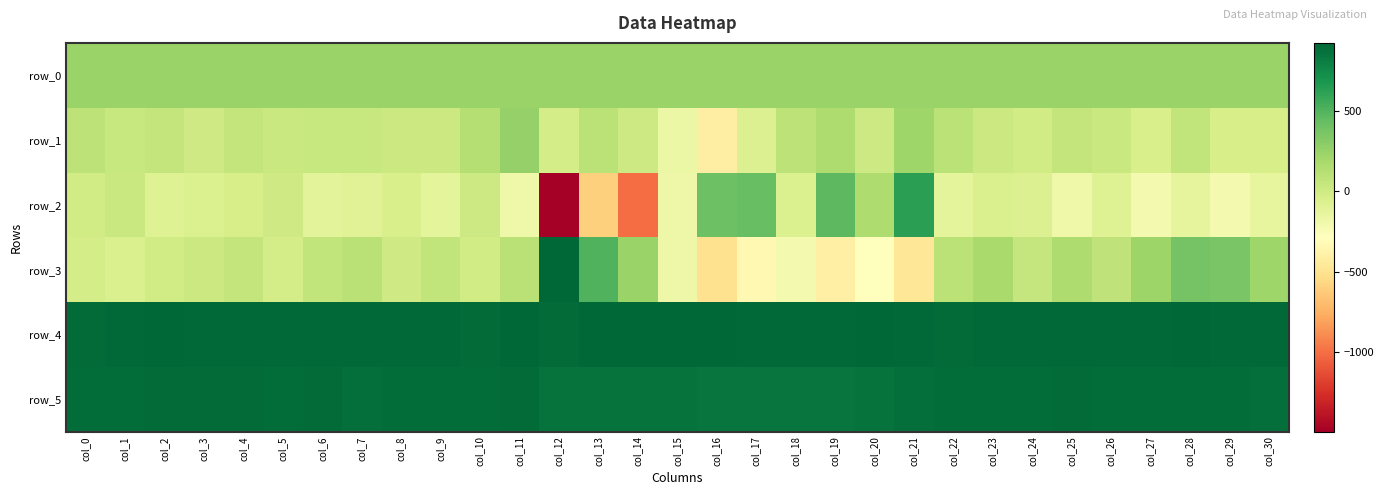

True or false: row_3 has a value of 135.1 at col_29.

False